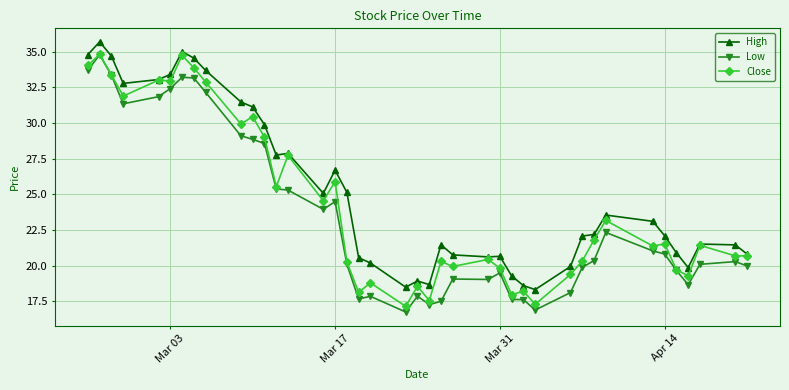

True or false: High has more than 1 points higher than both neighbors.

True